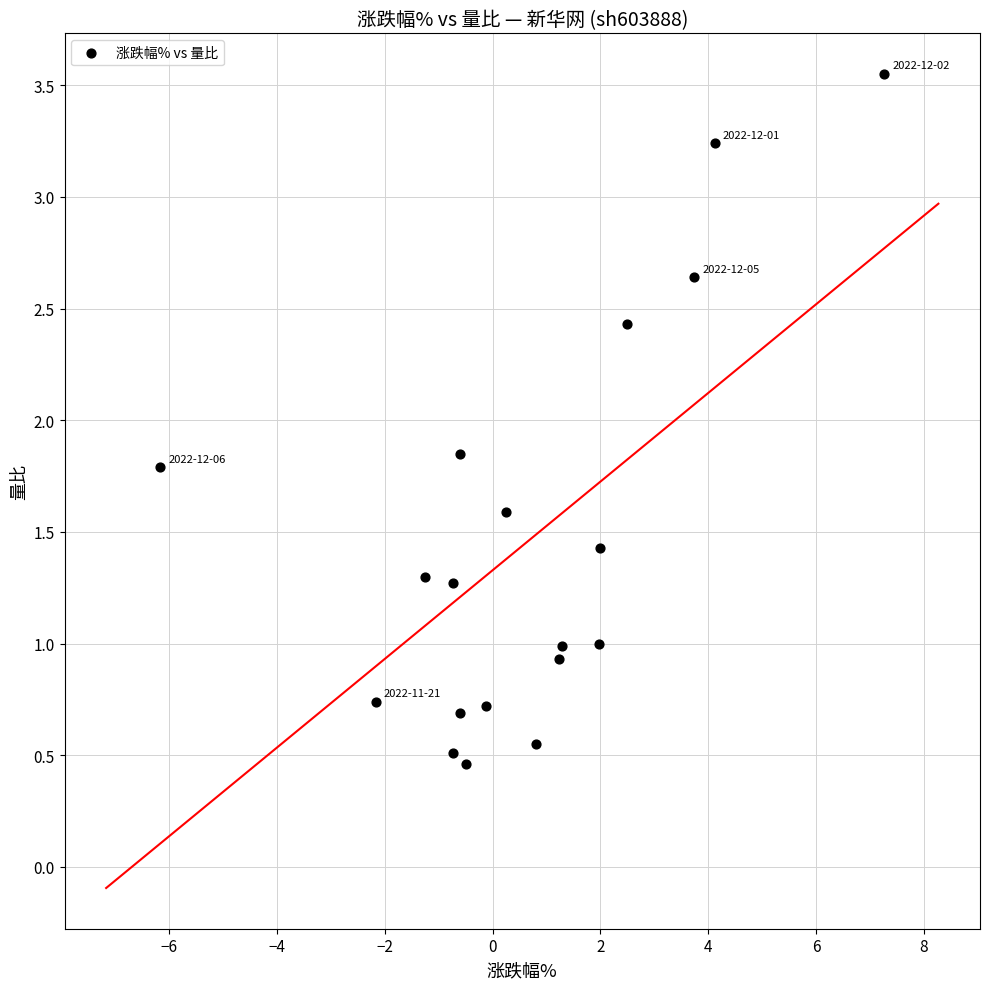

What is the range of X values (max minus min)?

13.4